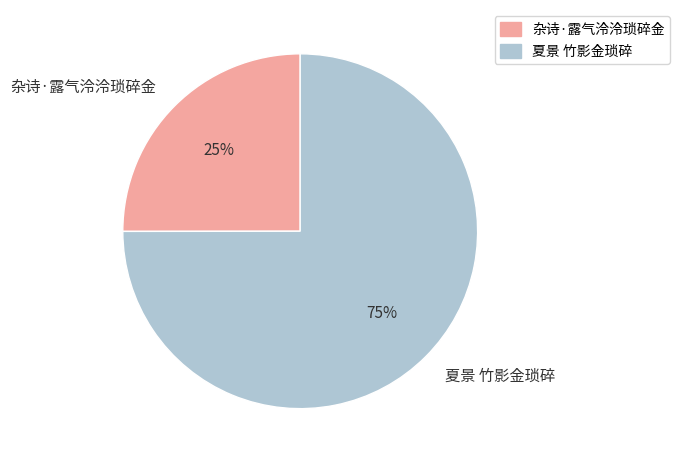

Approximately how many times larger is the value at 夏景 竹影金琐碎 compared to 杂诗·露气泠泠琐碎金?

3.0